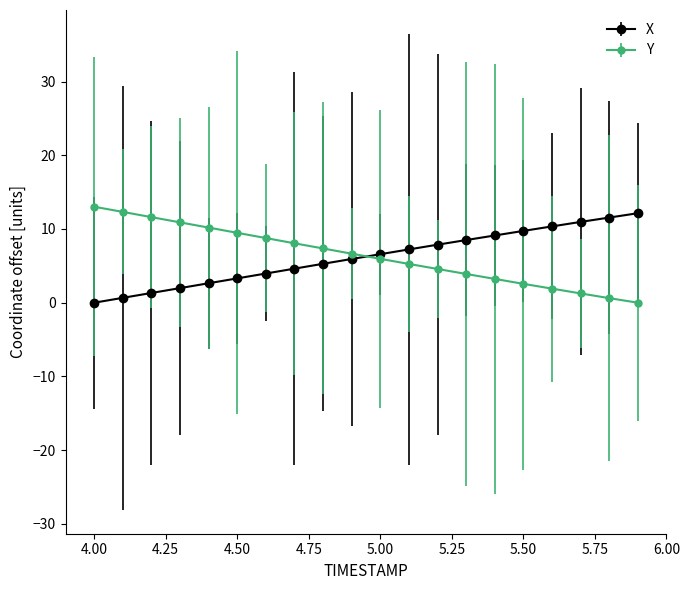

What is the value of the X point at the 6th from the left?

3.3